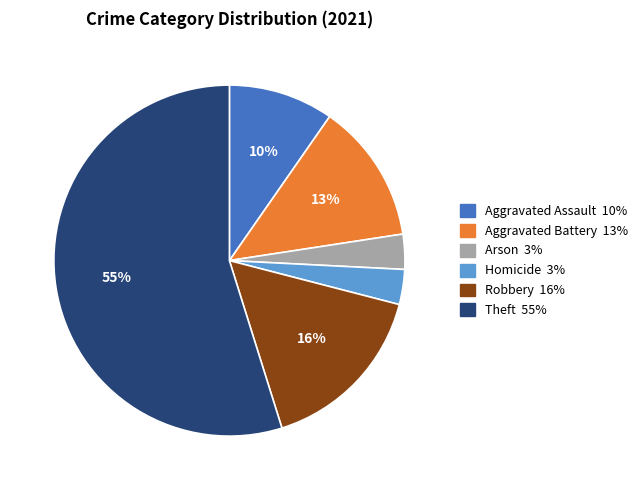

Is there a majority slice in this chart?

Yes